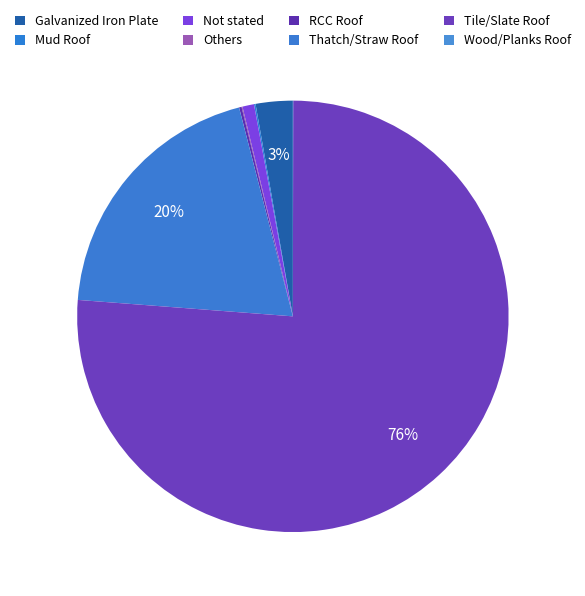

How many segments does this pie chart have?

8